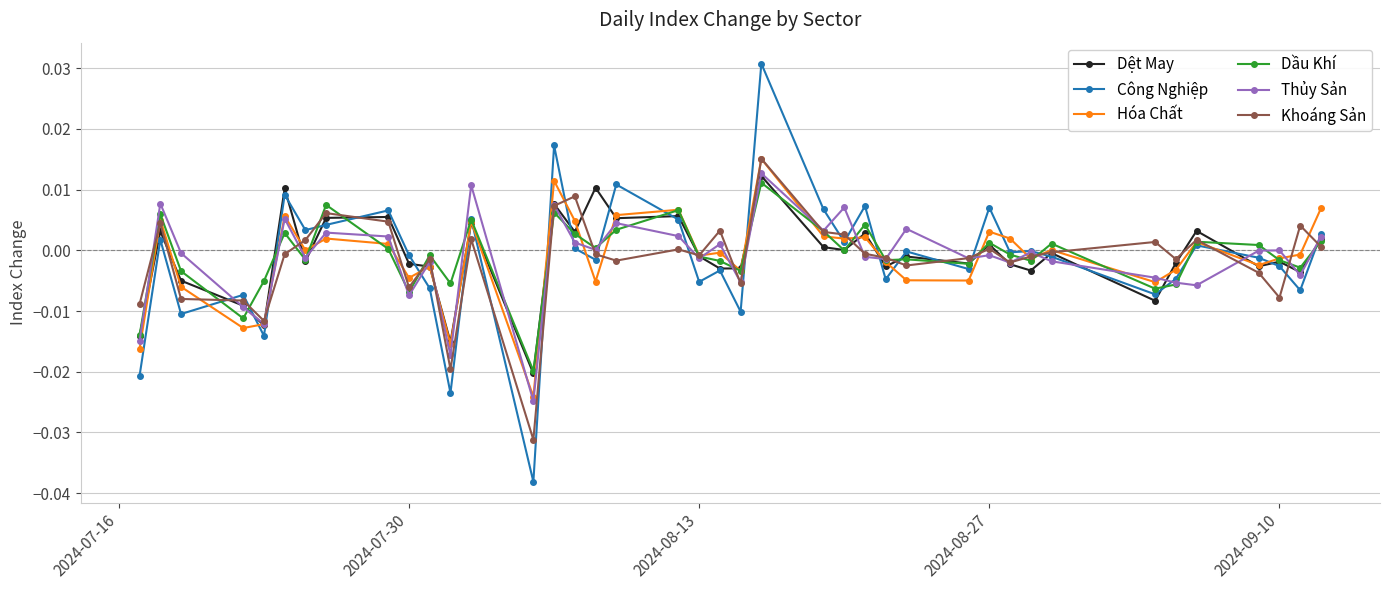

What is the sum of all Công Nghiệp values?

-0.1